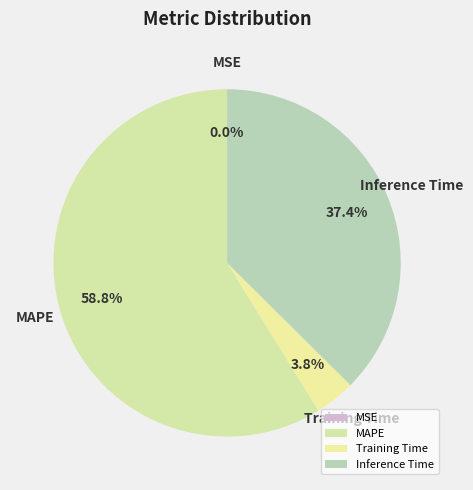

Which category has the biggest portion of the pie?

MAPE